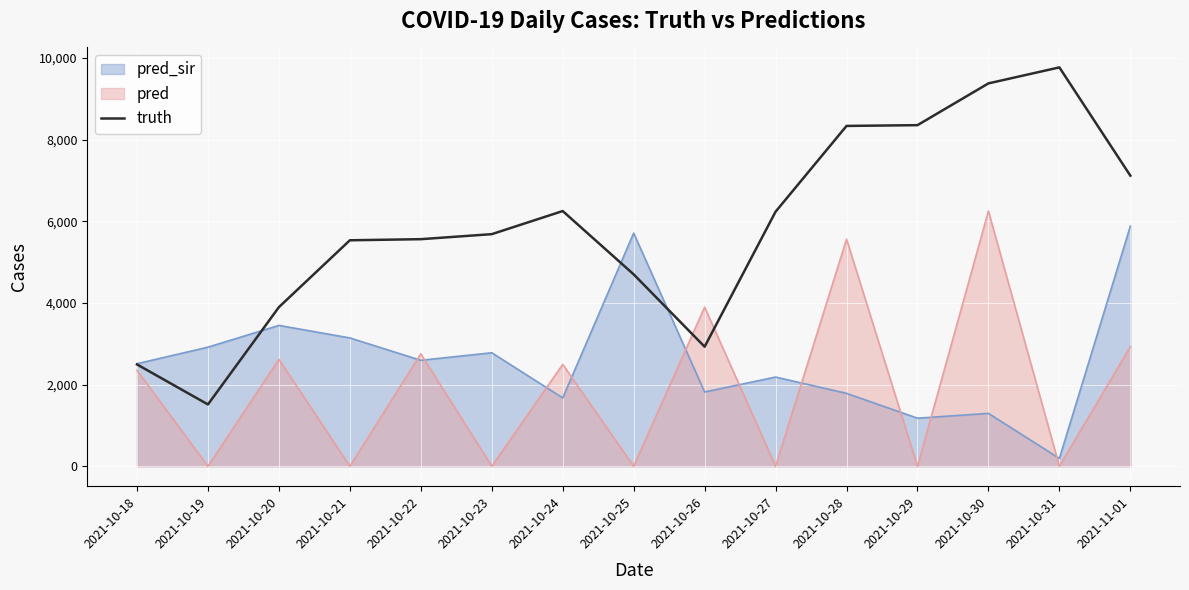

List the labels in order of value, smallest first.

2021-10-19, 2021-10-18, 2021-10-26, 2021-10-20, 2021-10-25, 2021-10-21, 2021-10-22, 2021-10-23, 2021-10-27, 2021-10-24, 2021-11-01, 2021-10-28, 2021-10-29, 2021-10-30, 2021-10-31